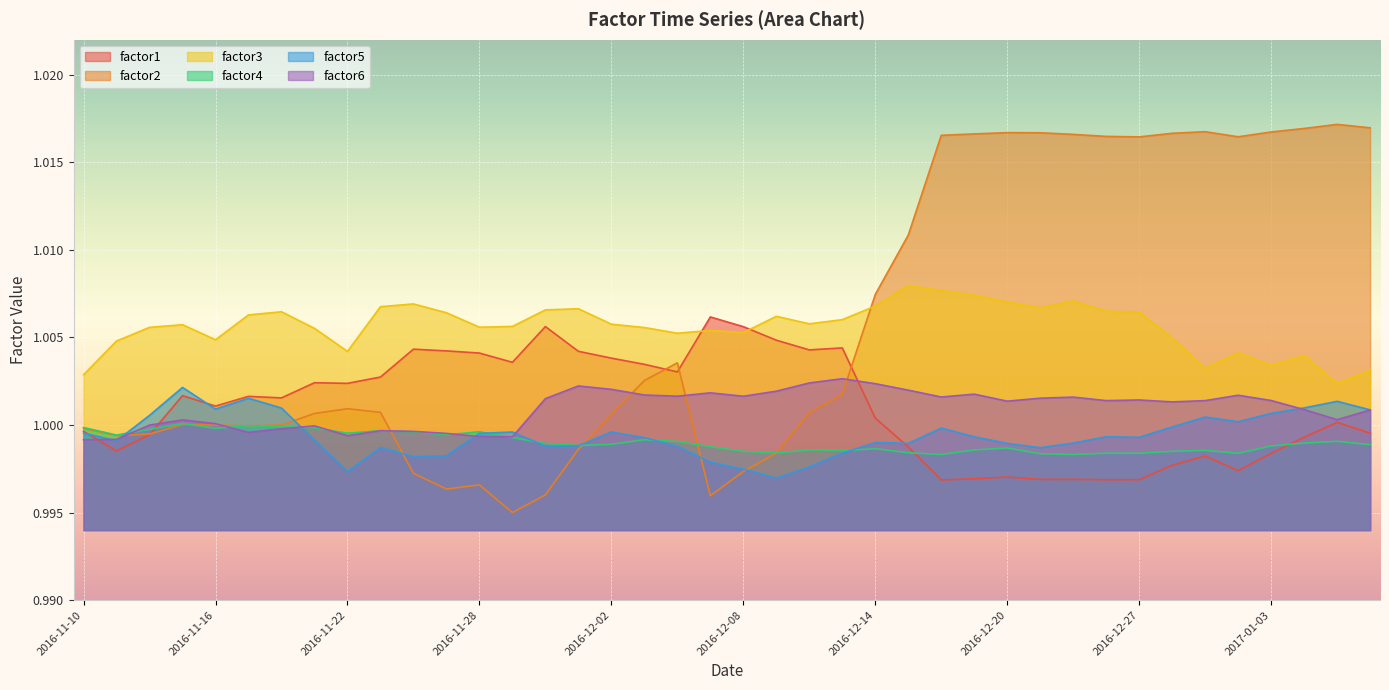

What is the average value of the factor6 series?

1.0